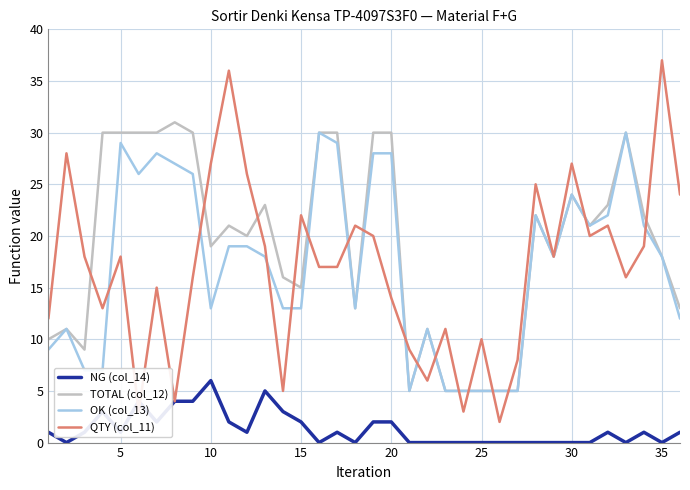

After their last crossing, which series has the higher values: QTY (col_11) or NG (col_14)?

QTY (col_11)